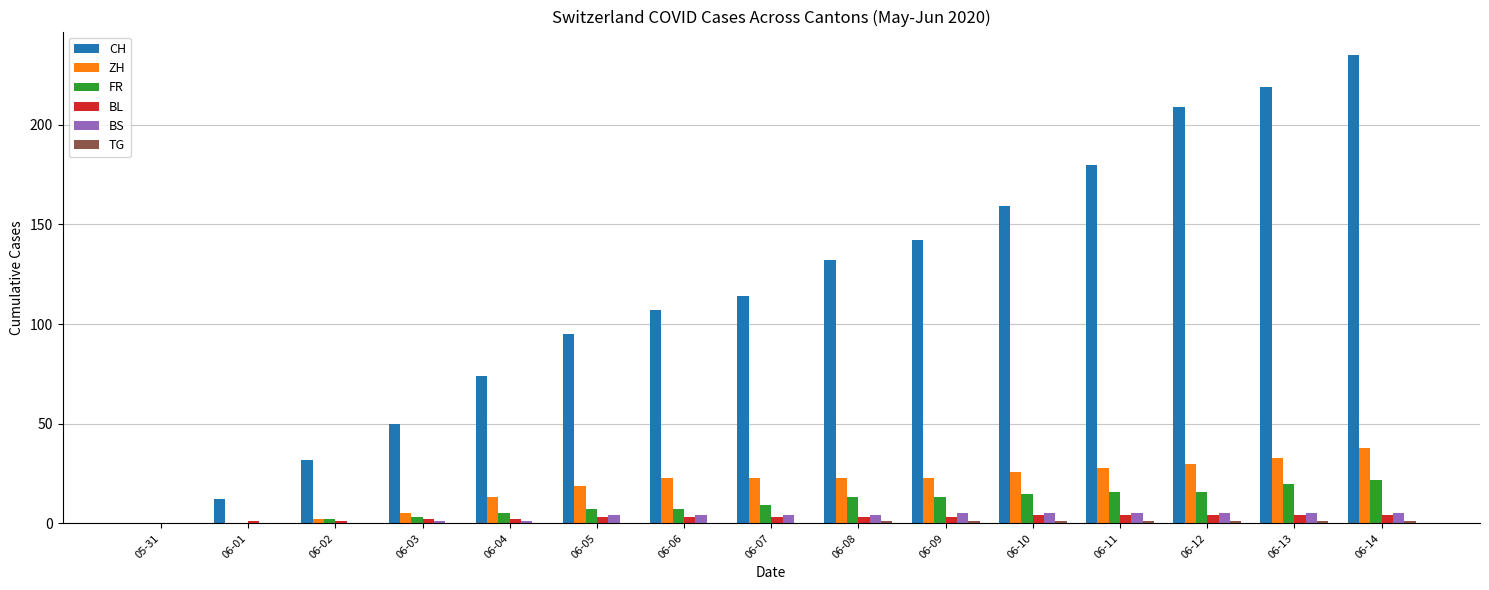

Is the value of CH at 06-04 greater than the value of FR at 06-12?

Yes